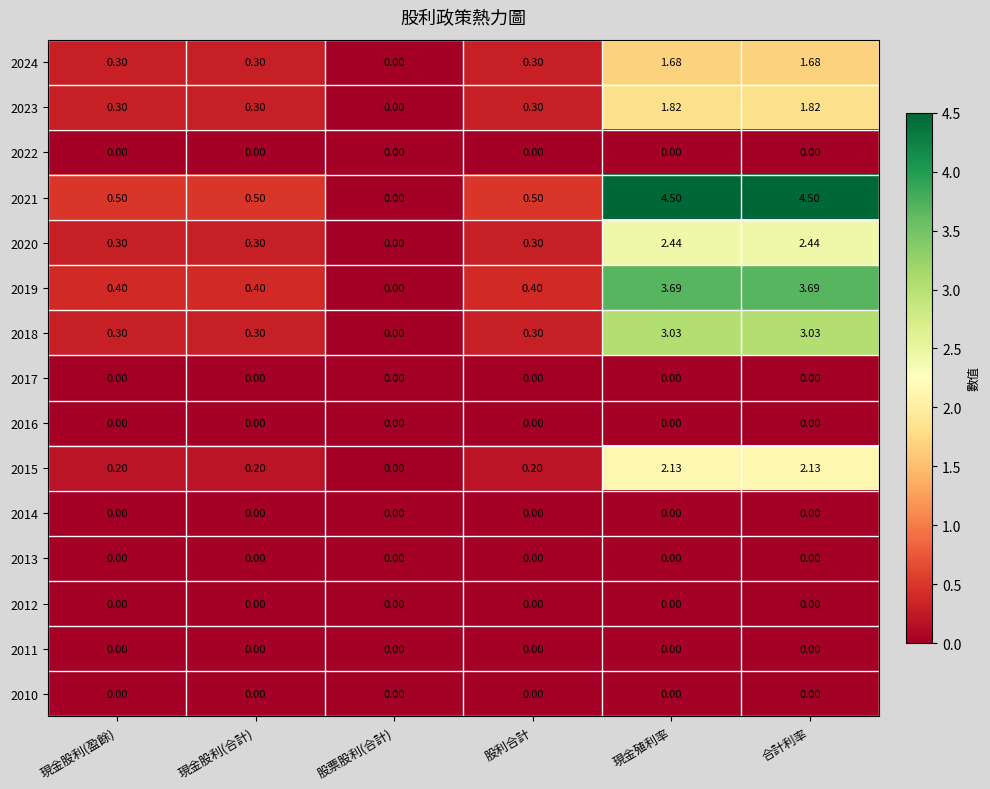

What is the spread (max minus min) of values at 股利合計?

0.5